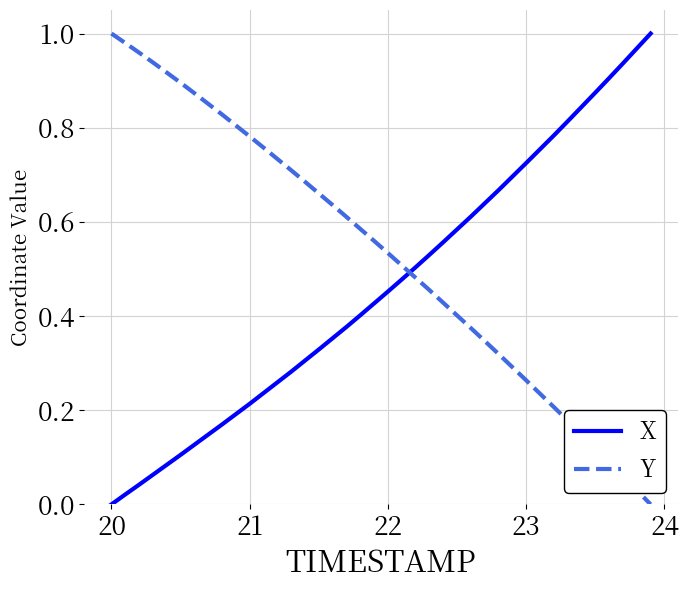

Rank the series by their average value, from highest to lowest.

Y, X